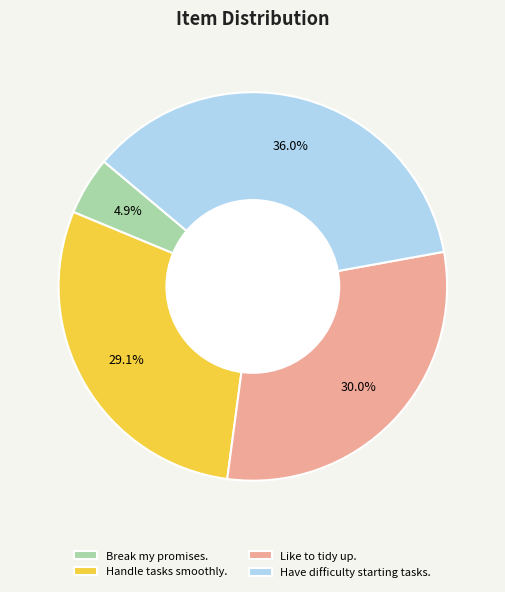

Is there a majority slice in this chart?

No